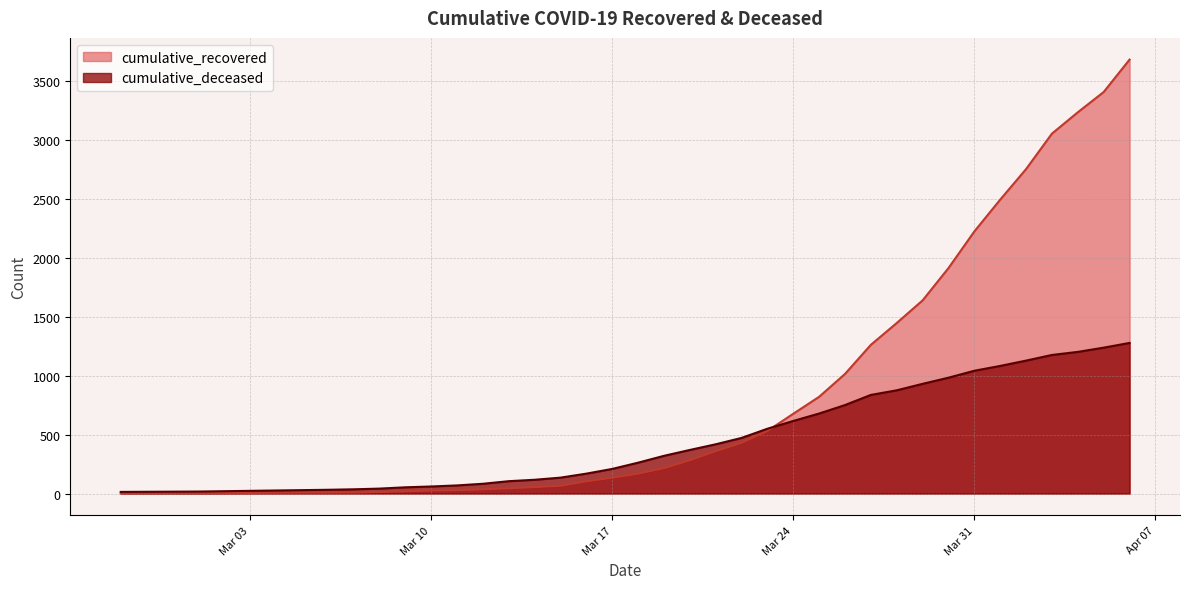

Rank the series by their maximum value, from lowest to highest.

cumulative_deceased, cumulative_recovered